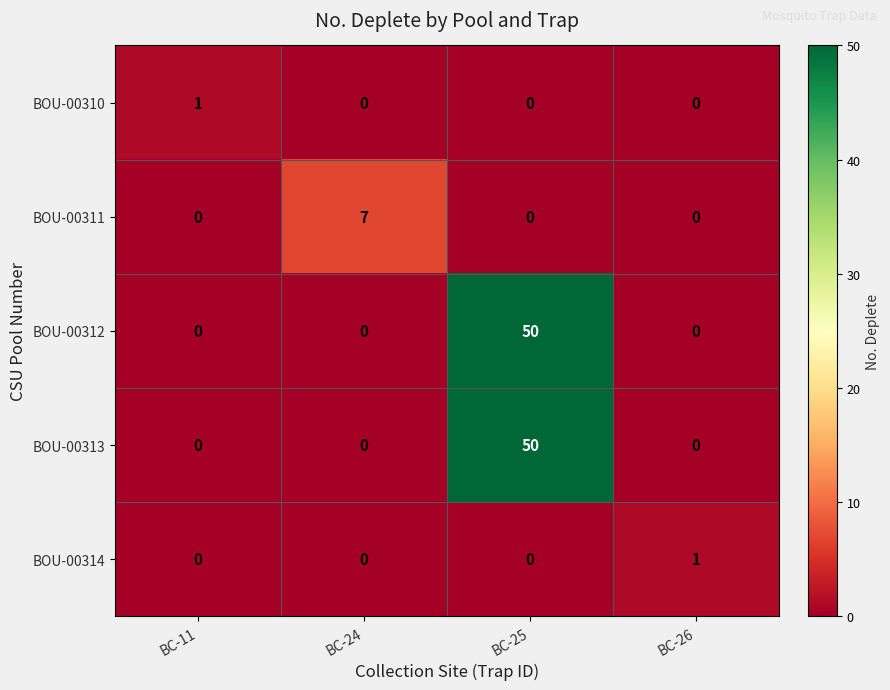

Which series changed the most between BC-11 and BC-24?

BOU-00311